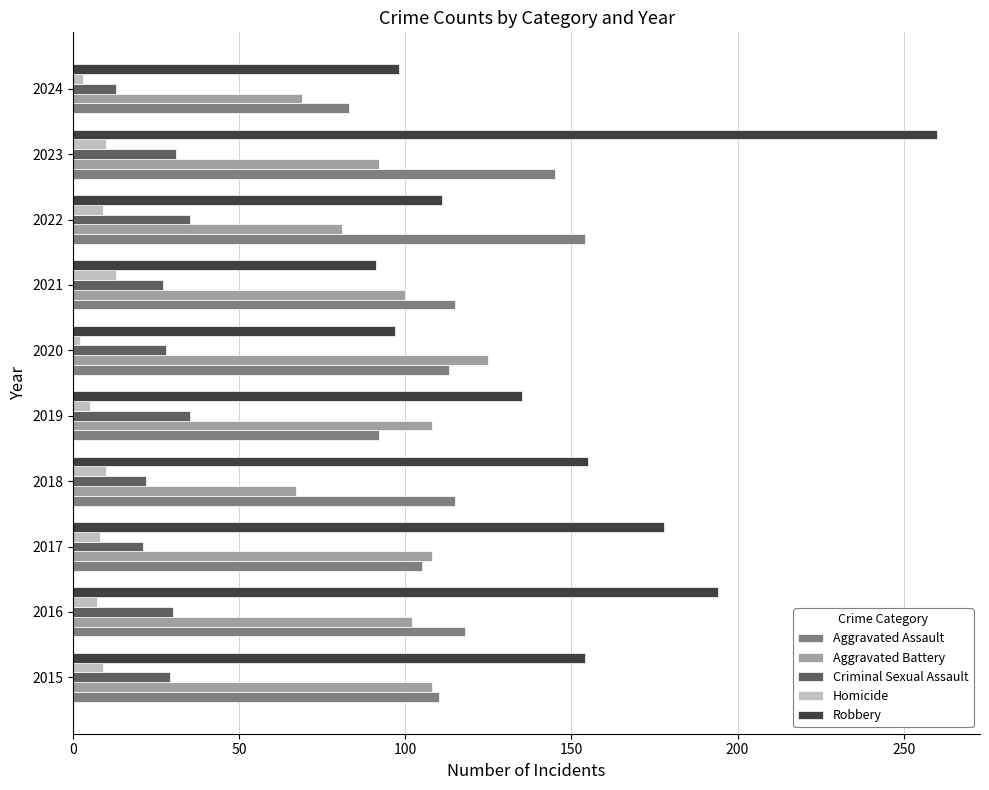

What is the sum of all Criminal Sexual Assault values?

271